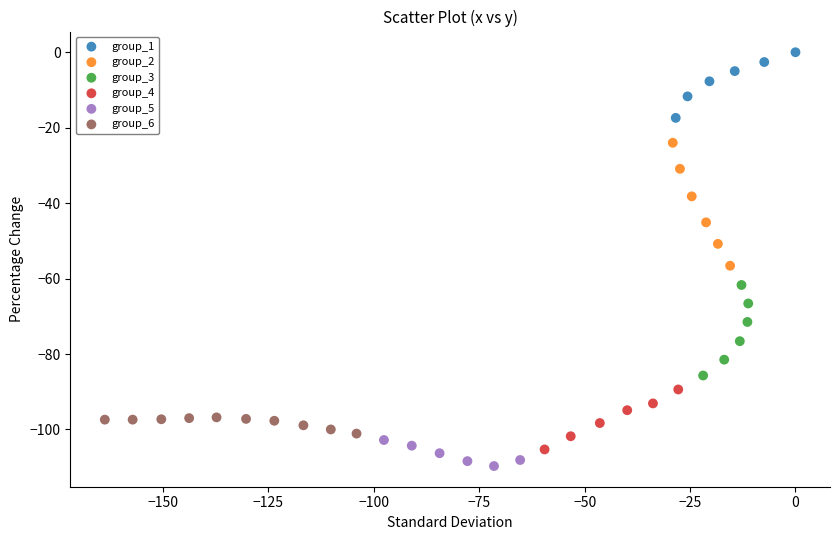

What are all the series names shown in the legend?

group_1, group_2, group_3, group_4, group_5, group_6